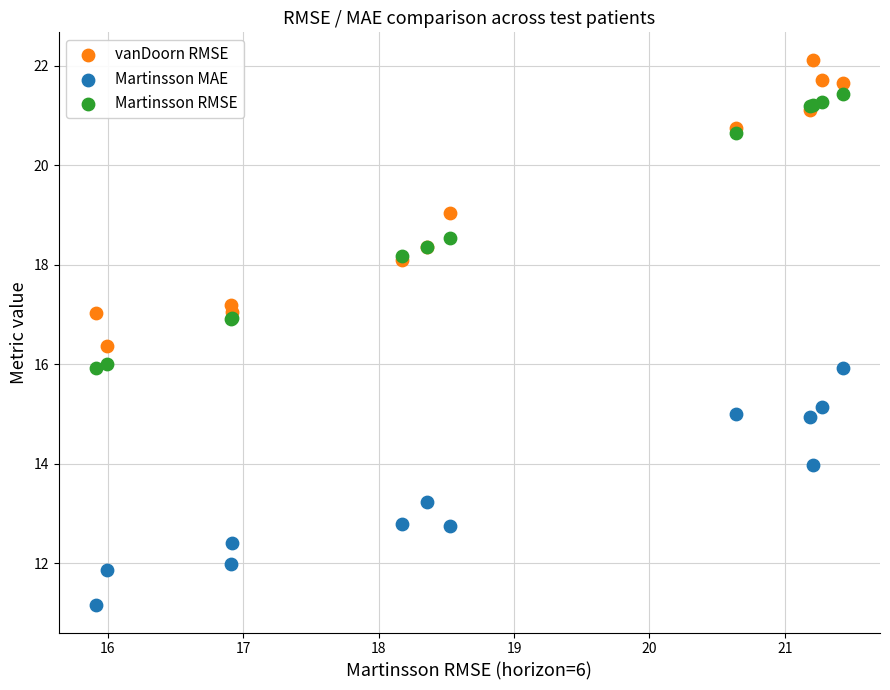

What are all the series names shown in the legend?

vanDoorn RMSE, Martinsson MAE, Martinsson RMSE